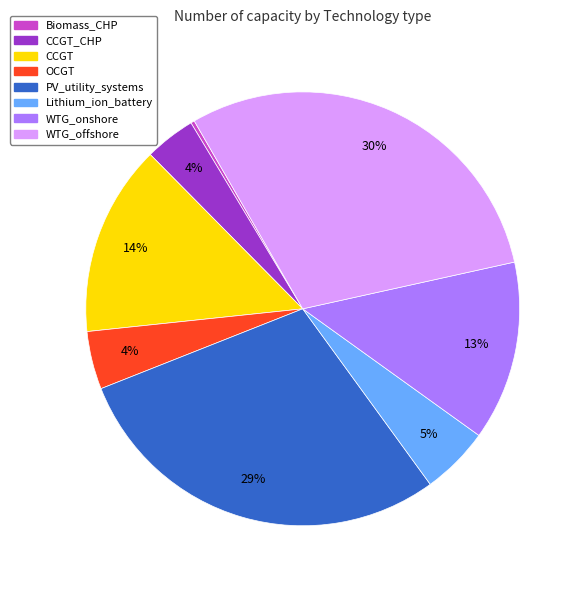

To the nearest percent, what is the average slice percentage?

12%